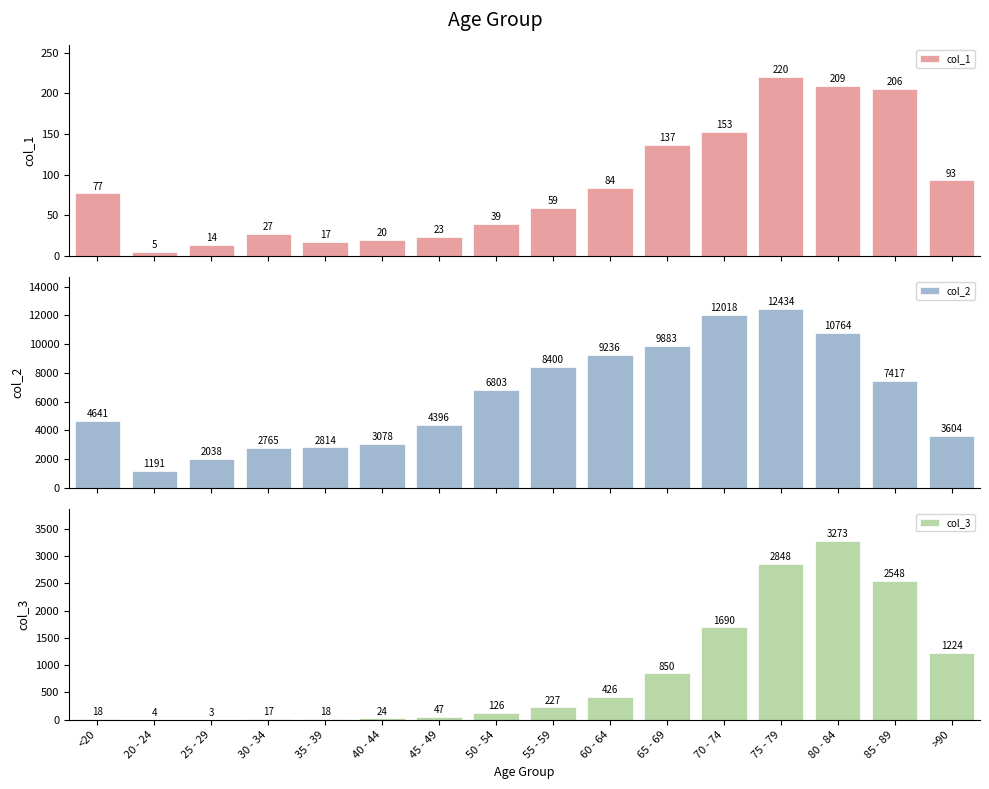

Which has a higher value, 30 - 34 or 70 - 74?

70 - 74